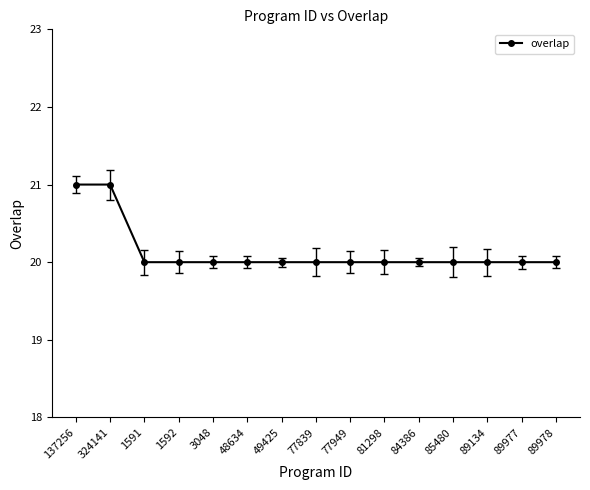

Between 137256 and 89978, which is larger?

137256